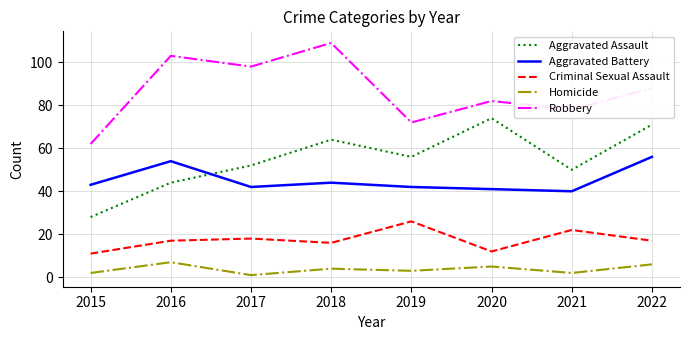

Reading left to right, extract all data points from this chart.

Aggravated Assault: 2015=28	2016=44	2017=52	2018=64	2019=56	2020=74	2021=50	2022=71
Aggravated Battery: 2015=43	2016=54	2017=42	2018=44	2019=42	2020=41	2021=40	2022=56
Criminal Sexual Assault: 2015=11	2016=17	2017=18	2018=16	2019=26	2020=12	2021=22	2022=17
Homicide: 2015=2	2016=7	2017=1	2018=4	2019=3	2020=5	2021=2	2022=6
Robbery: 2015=62	2016=103	2017=98	2018=109	2019=72	2020=82	2021=78	2022=88